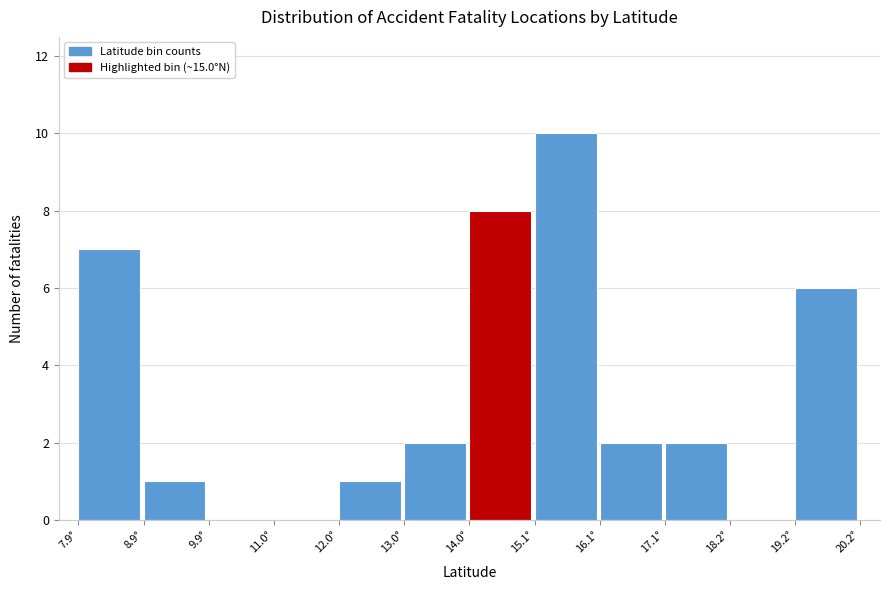

How tall is the bar that spans 13.0 to 14.0 on the x-axis? Neither the bar edges nor the heights are printed on the chart, so give them approximately, as read against the axes.

2